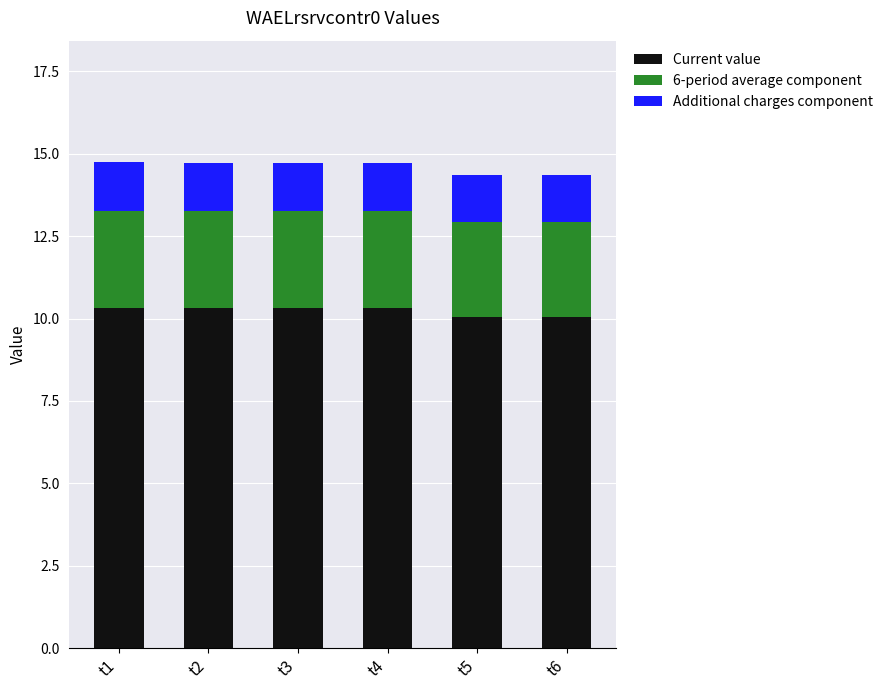

What is the average value of the Current value series?

10.2